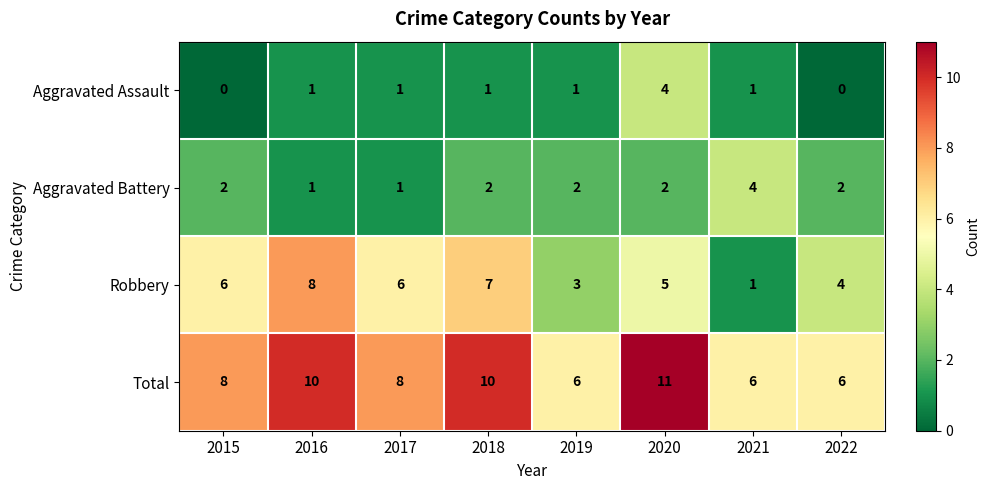

At 2022, list the series in order from largest to smallest.

Total, Robbery, Aggravated Battery, Aggravated Assault